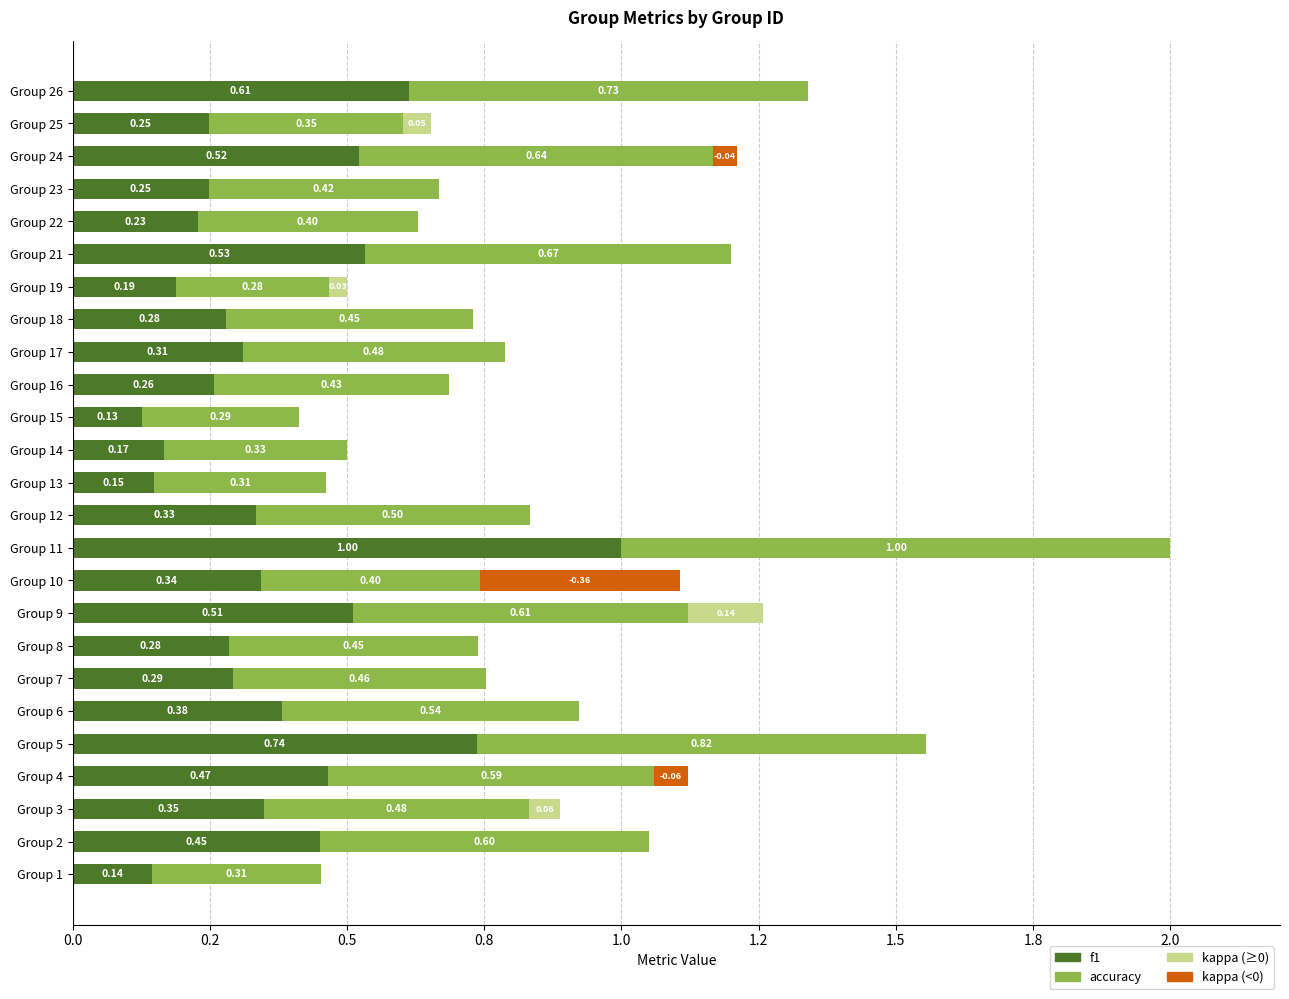

Rank the series at Group 25 from lowest to highest value.

f1, accuracy